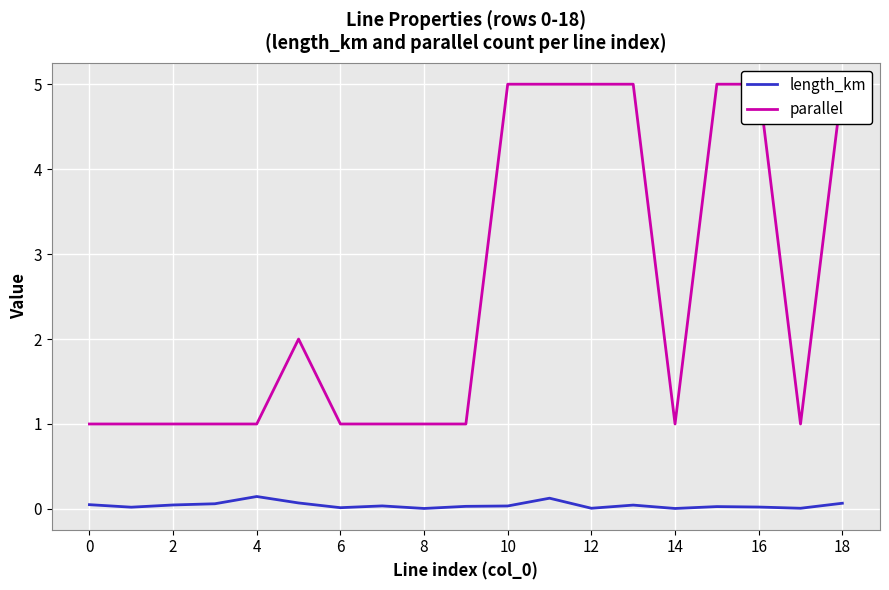

At how many categories does at least one series exceed 0?

19